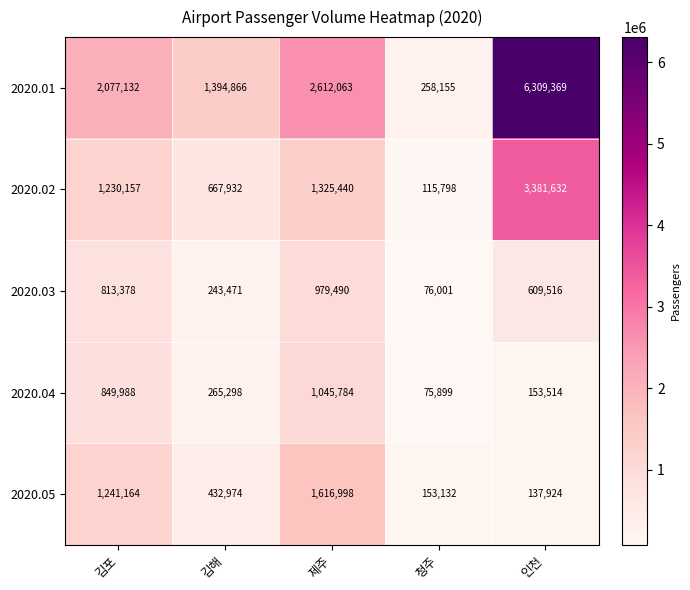

What is the sum of all 2020.03 values?

2721856